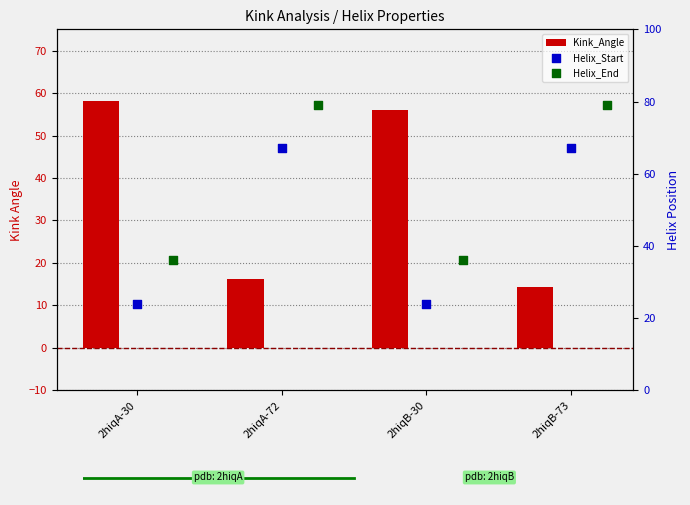

Which series has the largest total across all categories?

Helix_End